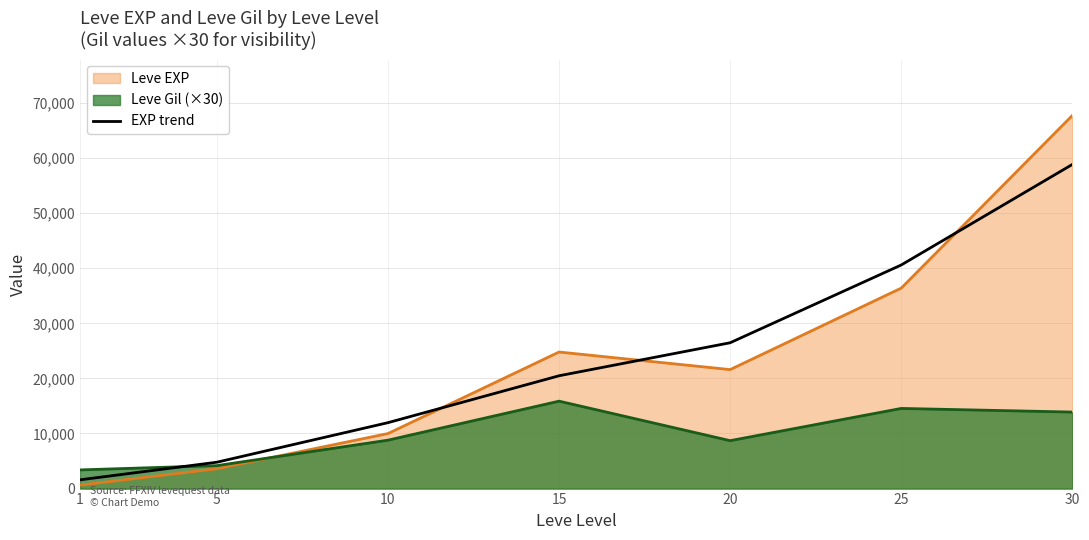

What is the change in value from 1 to 25?

+38996